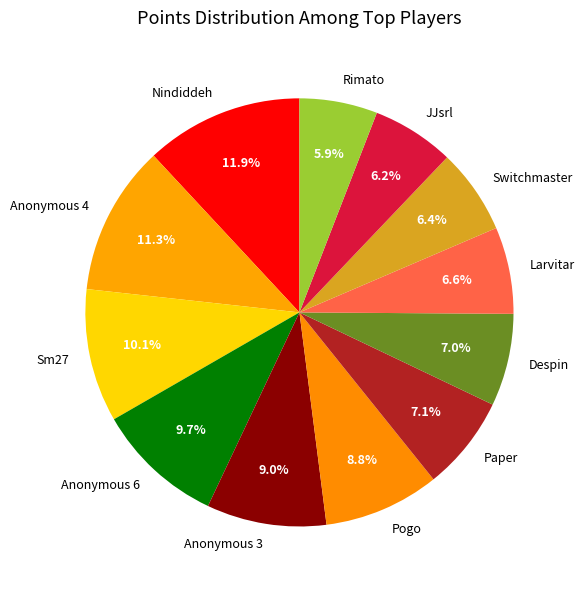

Approximately how many times larger is the value at JJsrl compared to Nindiddeh?

0.5